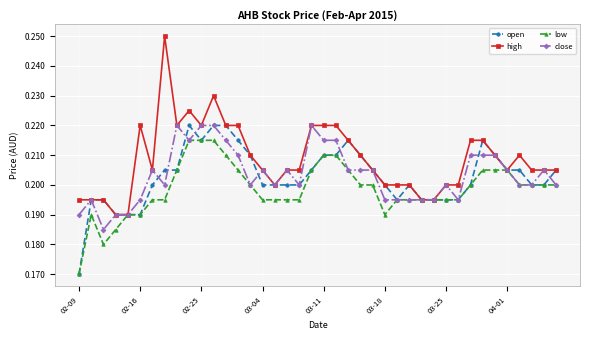

At how many categories does at least one series exceed 0?

40